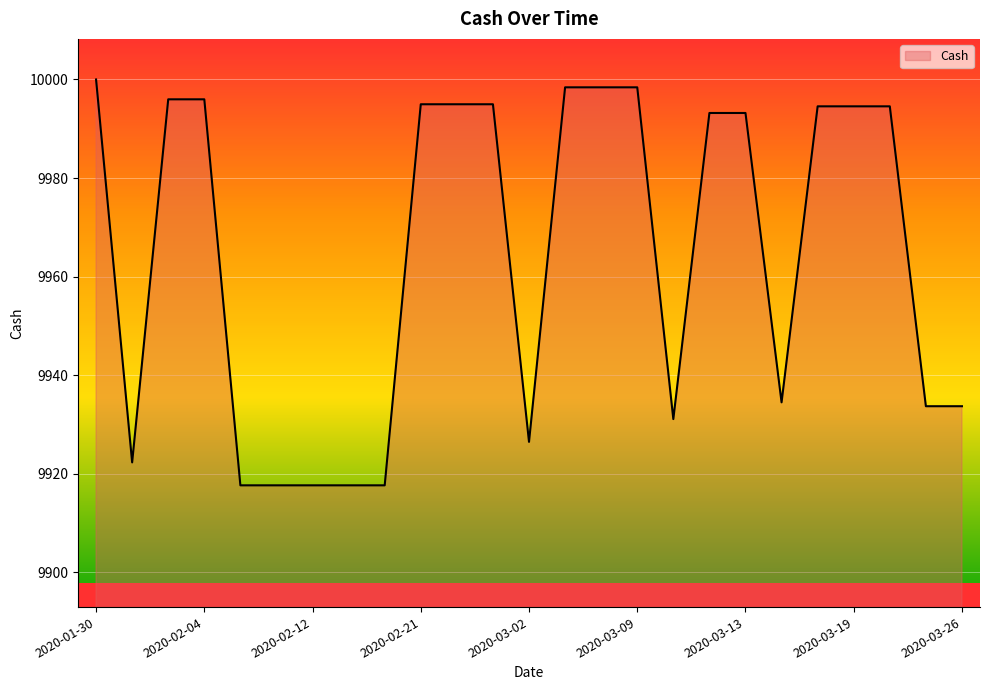

What is the smallest value displayed?

9917.6